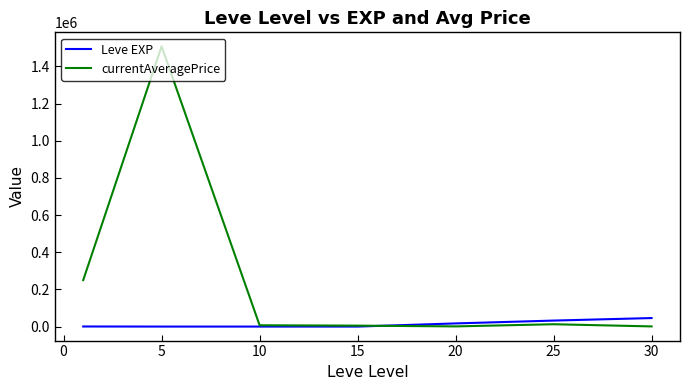

Which series has the largest range (max minus min)?

currentAveragePrice